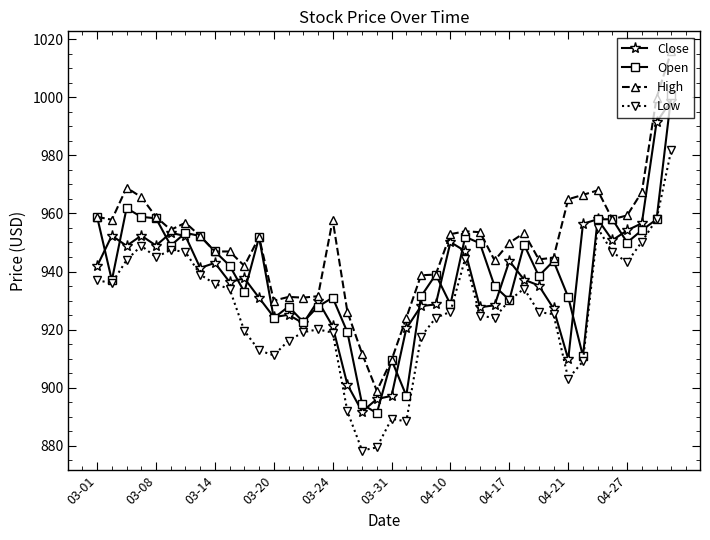

What is the value of the Close point at the 25th from the left?

950.1